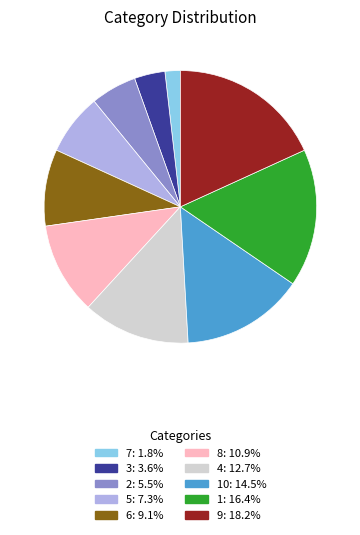

Is there a majority slice in this chart?

No